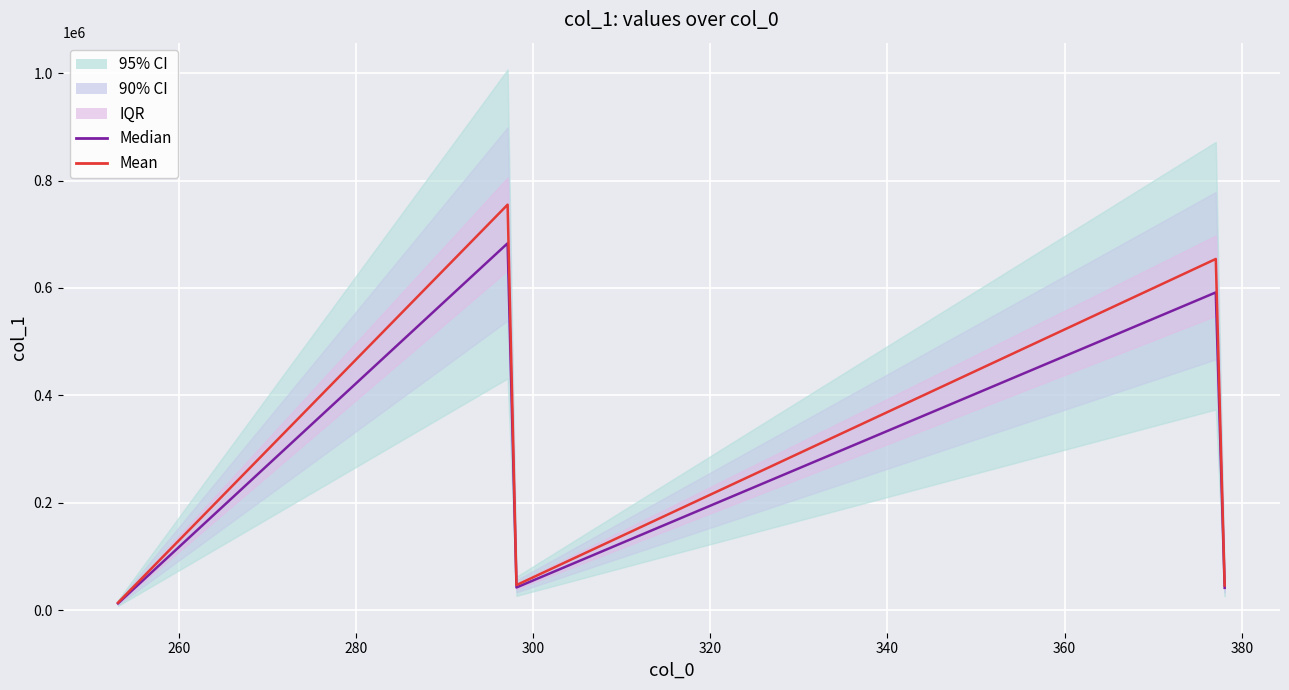

Which series has the widest spread of values?

Mean